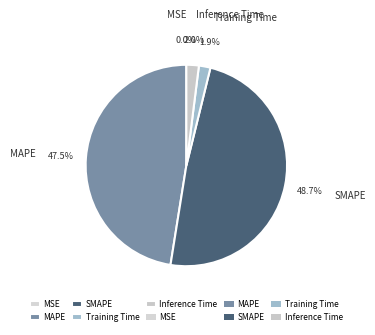

Which has a higher value, SMAPE or MAPE?

SMAPE